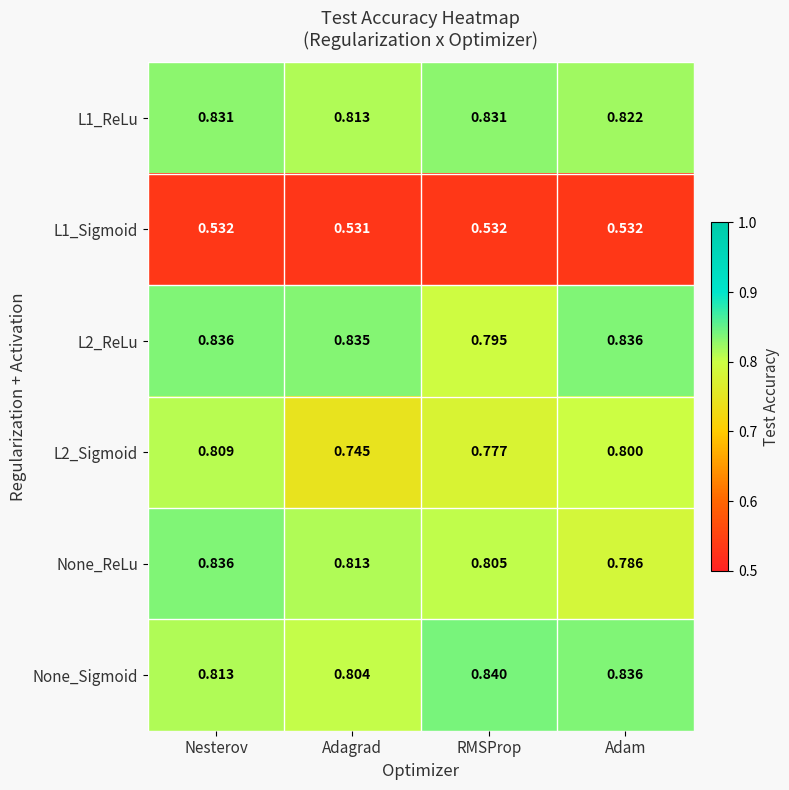

Rank the categories by None_ReLu value from lowest to highest.

Adam, RMSProp, Adagrad, Nesterov